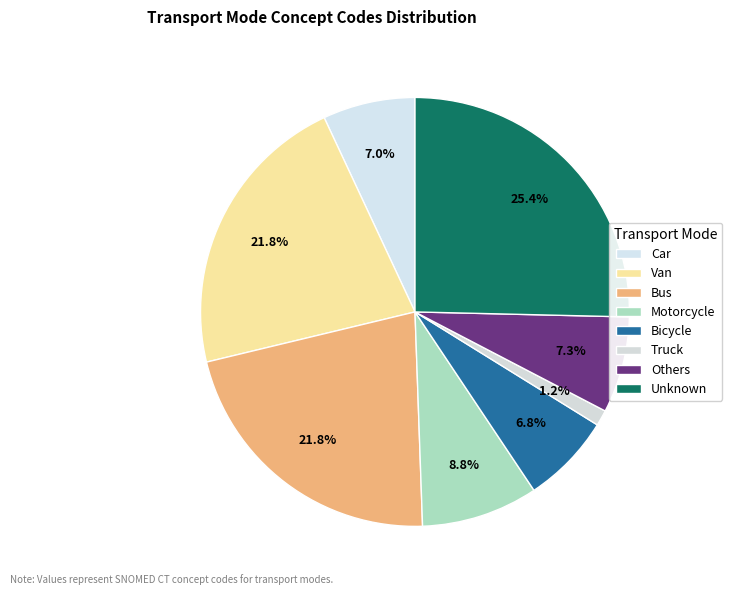

Rank the categories by value from highest to lowest.

Unknown, Van, Bus, Motorcycle, Others, Car, Bicycle, Truck